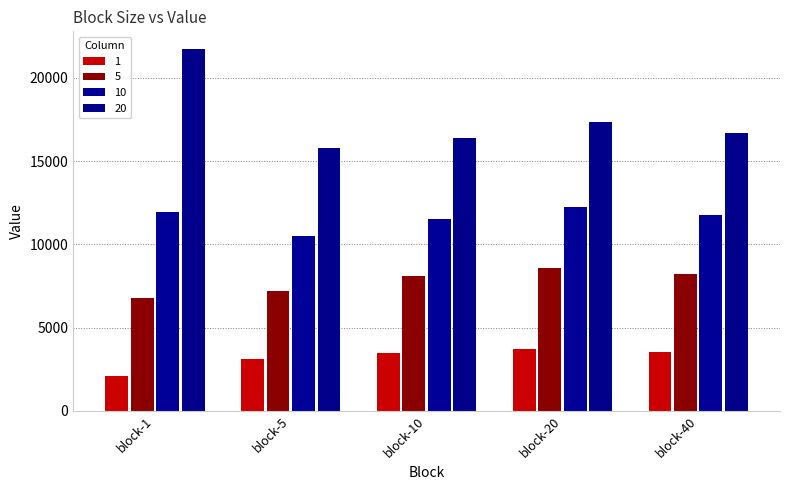

Between block-10 and block-40, which series saw the biggest shift?

20